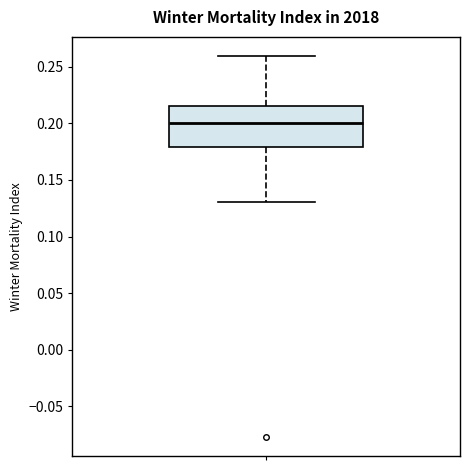

Read this box plot against the y-axis: the position of the median line, the range covered by the box, and the ends of both whiskers. The values are not printed on the chart, so give them approximately, as read against the axis.

median 0.200, box 0.180 to 0.215, whiskers 0.130 to 0.260